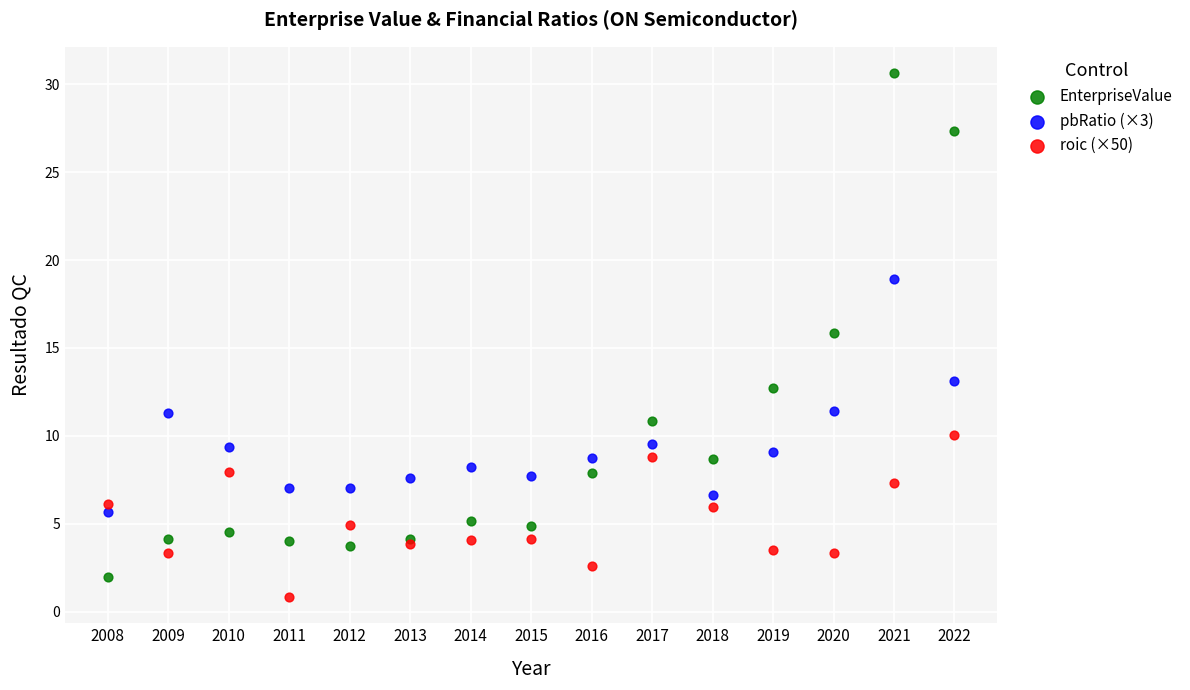

What is the X range (max minus min) for the scatter plot?

14.0